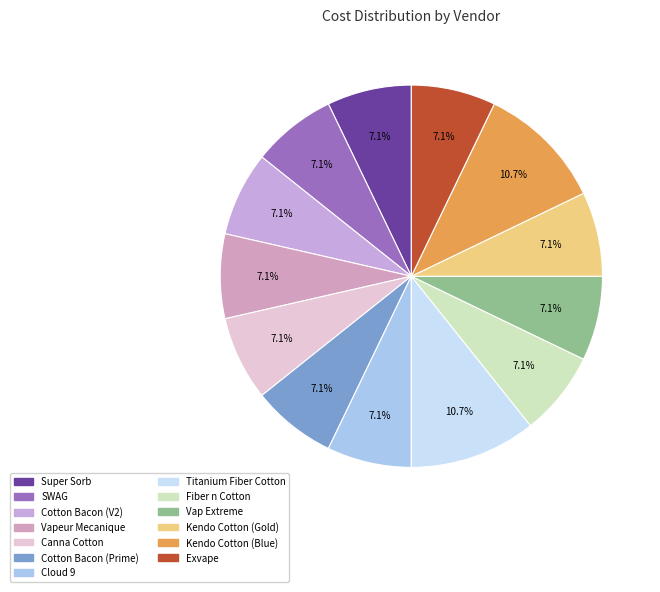

Does any single category account for the majority?

No